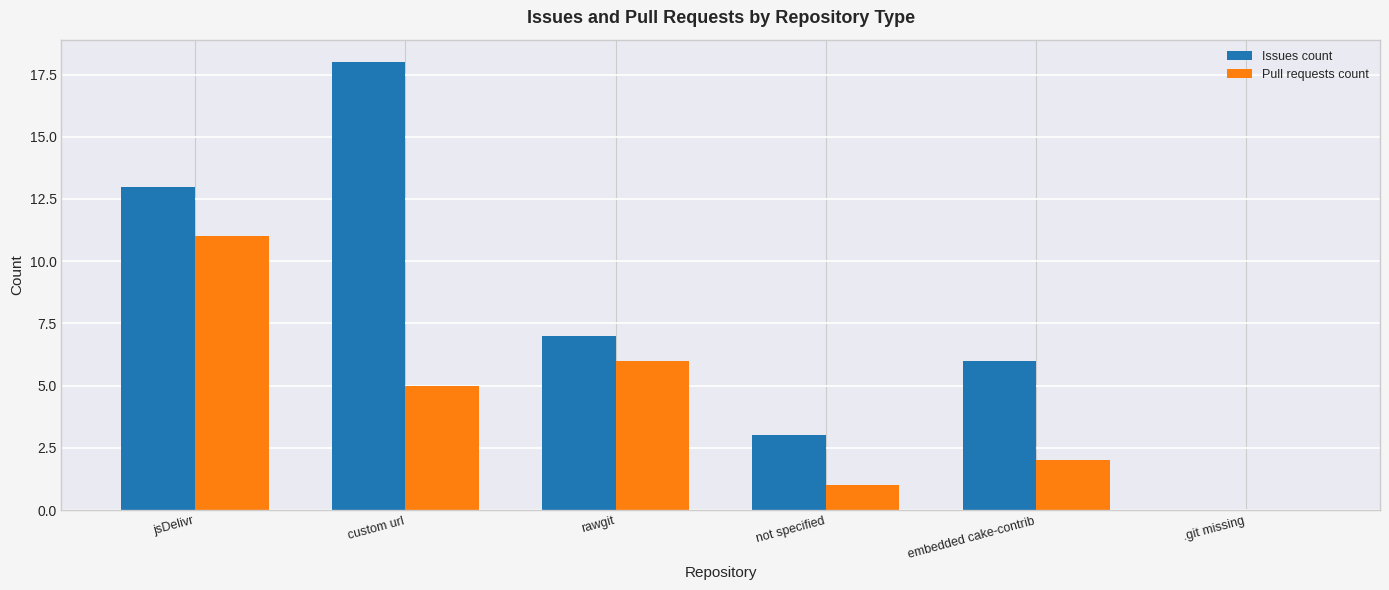

Which category has the highest value across all series?

custom url